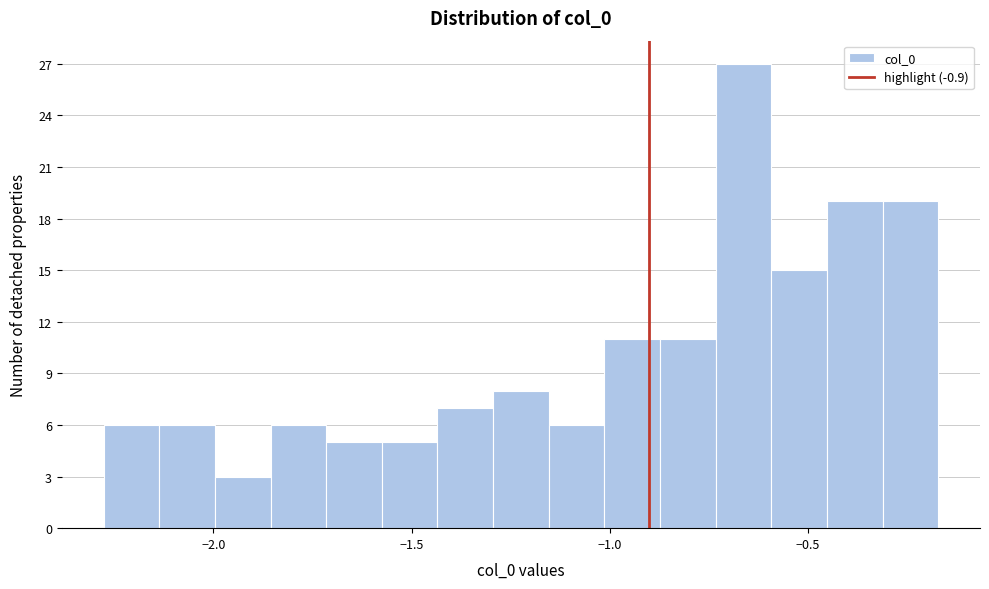

Around what value on the x-axis is the tallest bar? Give the approximate position of its centre, as read against the axis.

-0.65